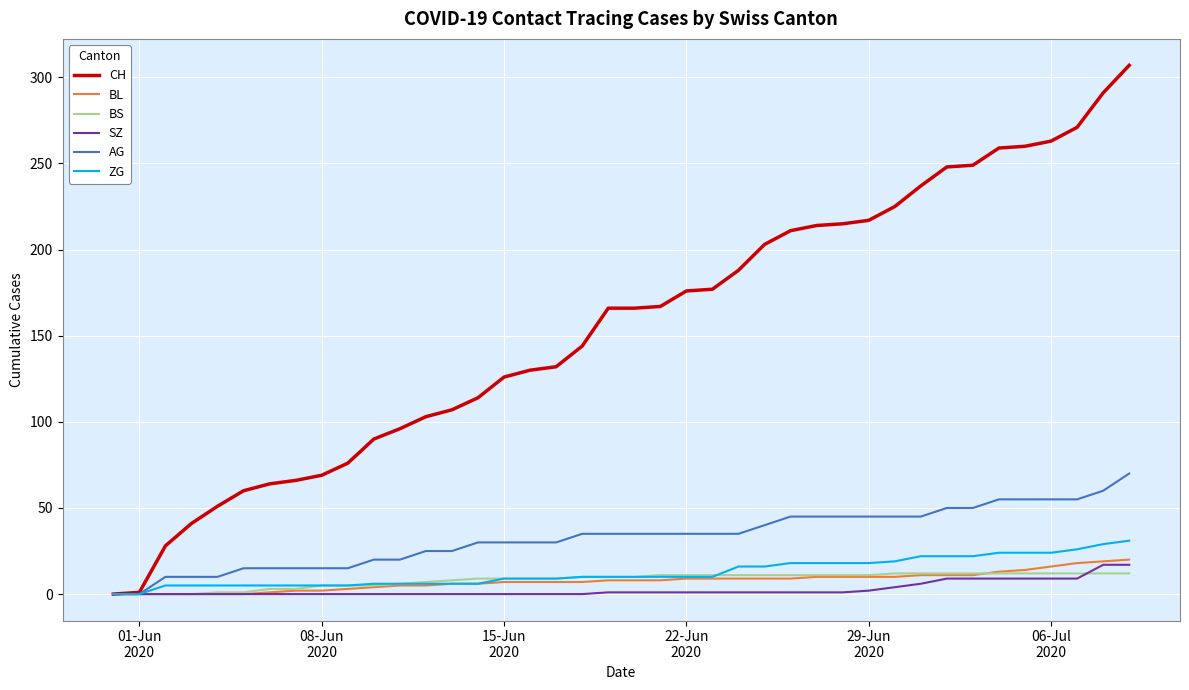

Which series has the widest spread of values?

CH